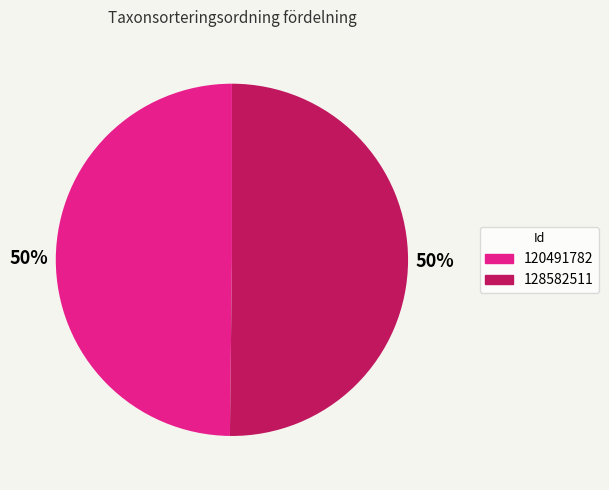

Count the number of slices in the pie.

2